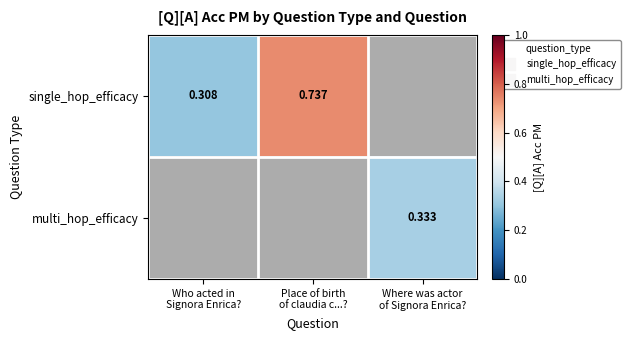

Is the value of multi_hop_efficacy at Who acted in Signora Enrica? greater than the value of single_hop_efficacy at Where was actor of Signora Enrica??

No